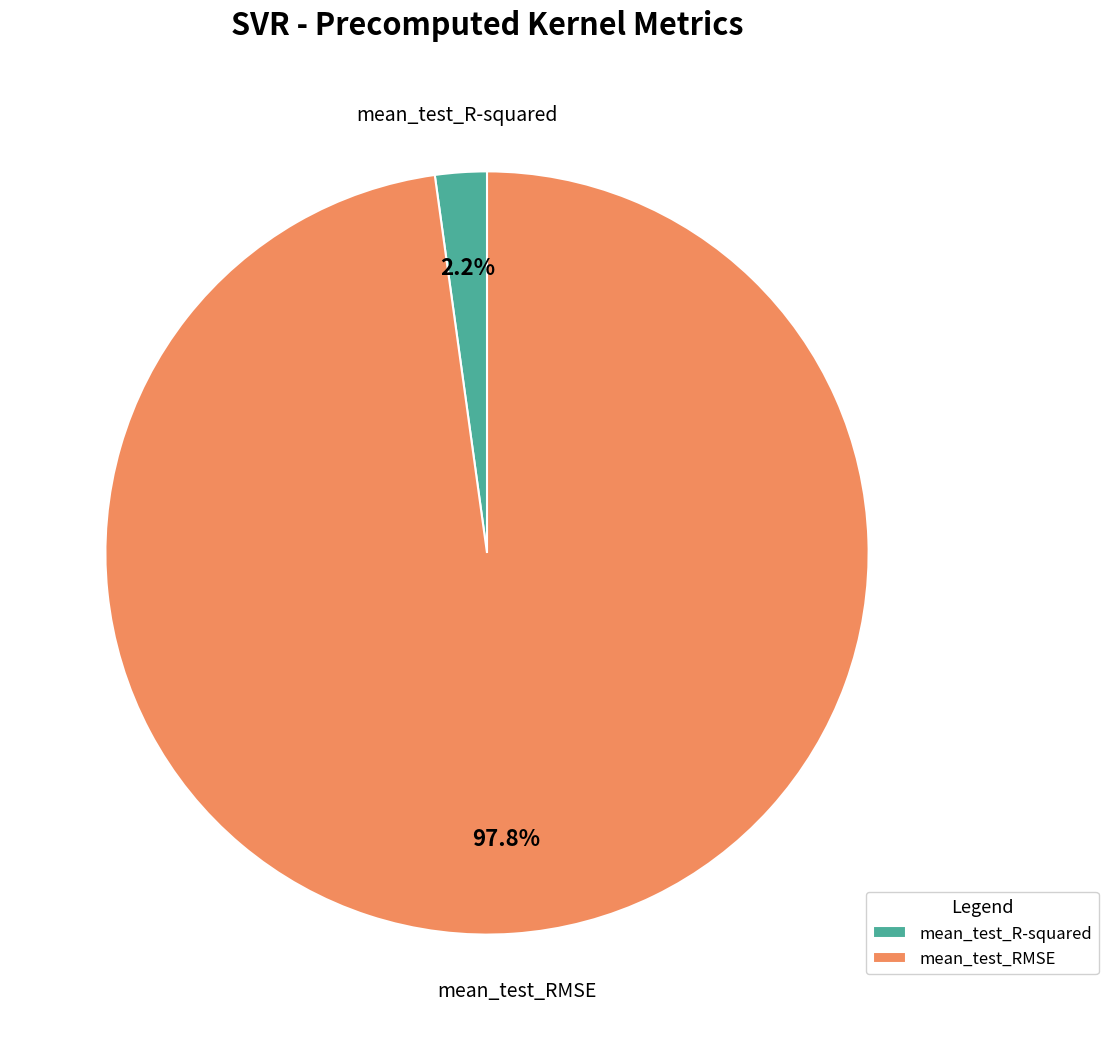

To the nearest percent, what percentage of the pie is mean_test_RMSE?

98%